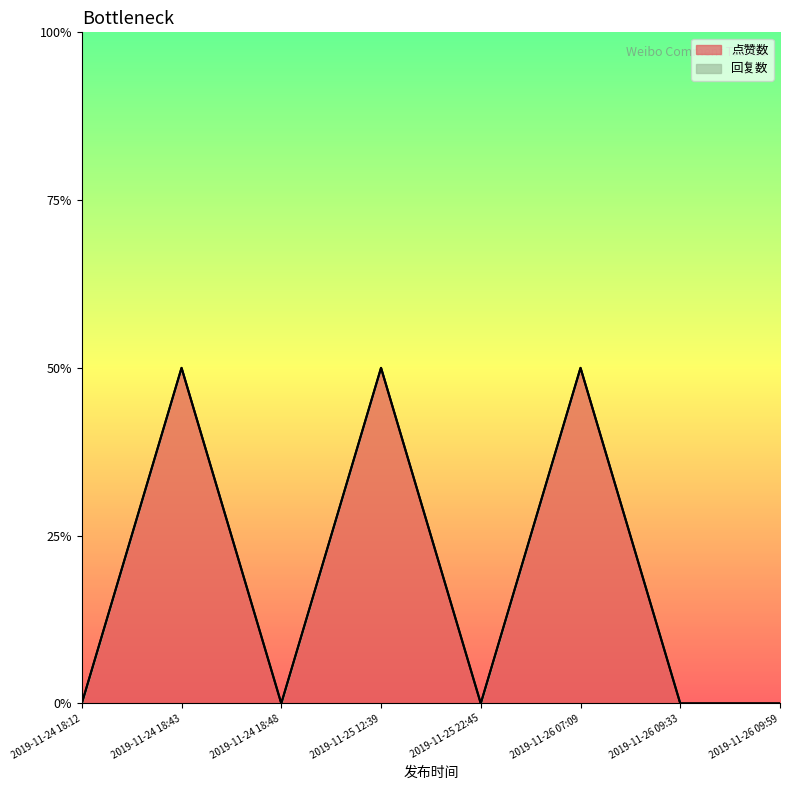

Count the number of data series in this chart.

2